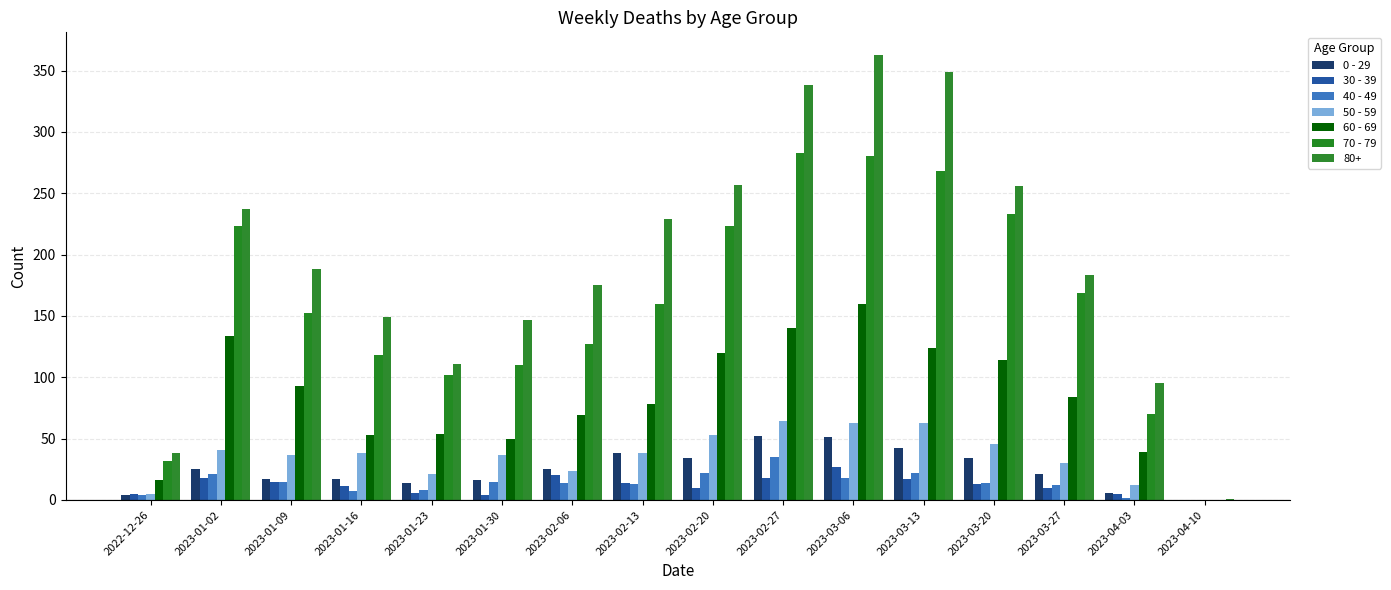

What is the value of the 60 - 69 bar at the 12th from the left?

124